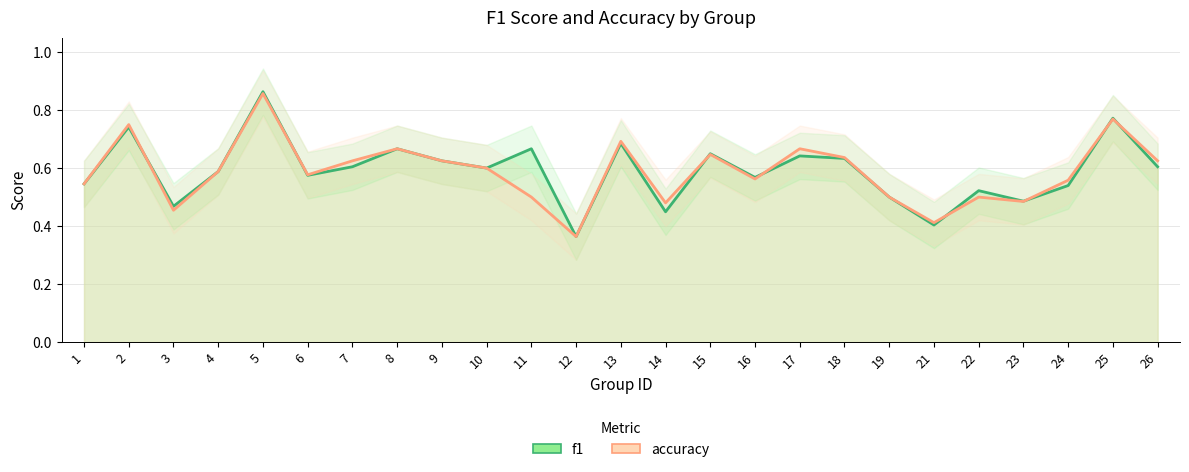

Reading right to left, transcribe all the data shown in this chart.

f1: 0.6	0.8	0.5	0.5	0.5	0.4	0.5	0.6	0.6	0.6	0.6	0.4	0.7	0.4	0.7	0.6	0.6	0.7	0.6	0.6	0.9	0.6	0.5	0.7	0.5
accuracy: 0.6	0.8	0.6	0.5	0.5	0.4	0.5	0.6	0.7	0.6	0.6	0.5	0.7	0.4	0.5	0.6	0.6	0.7	0.6	0.6	0.9	0.6	0.5	0.8	0.5